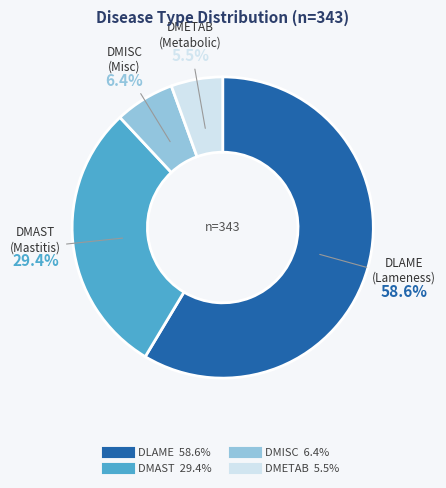

To the nearest percent, what is the average slice percentage?

25%